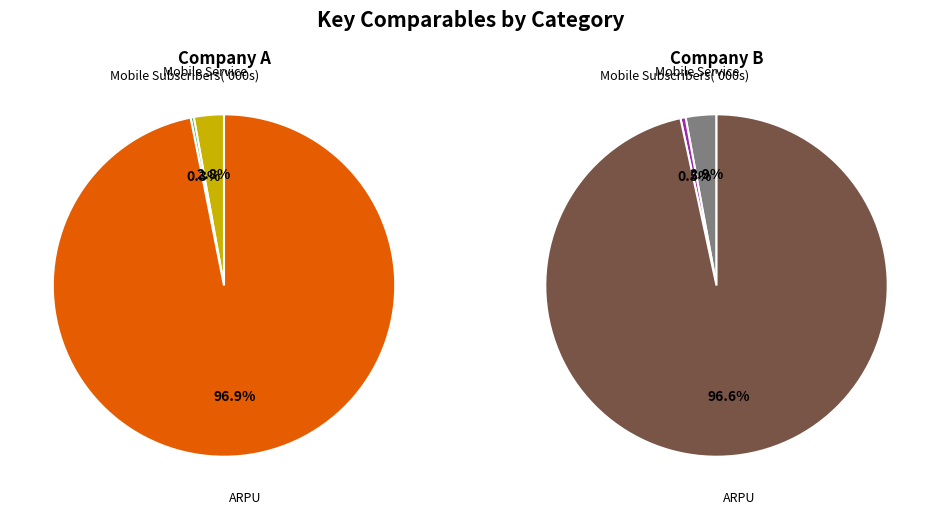

True or false: Mobile Subscribers('000s) accounts for 1% of the total.

True